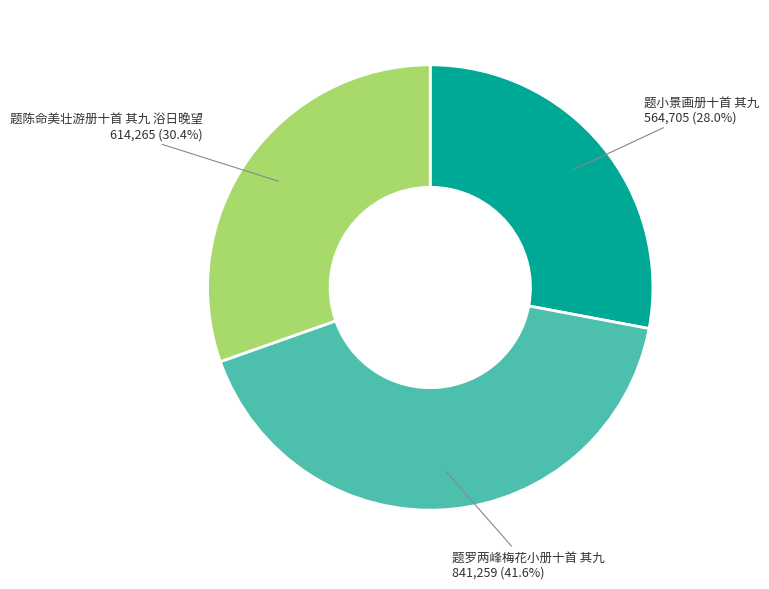

Is there a majority slice in this chart?

No